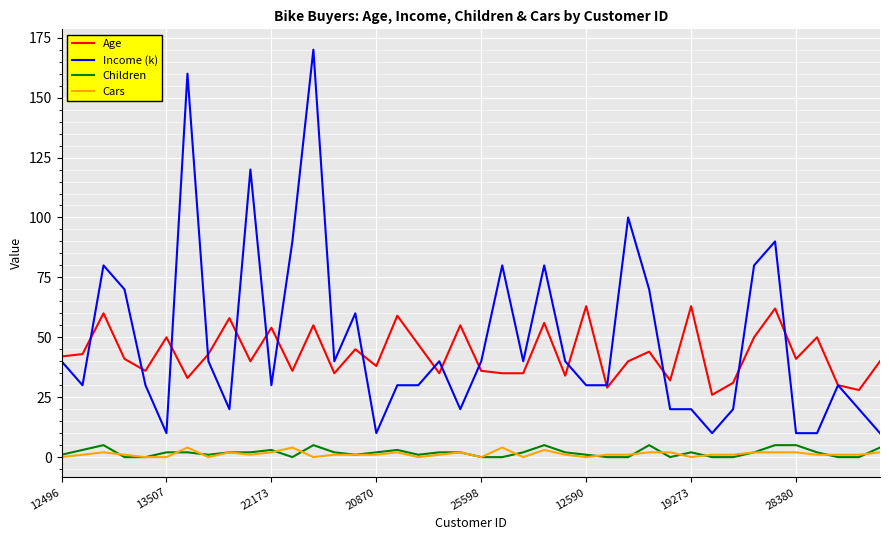

True or false: Income (k) and Cars cross at least once.

False